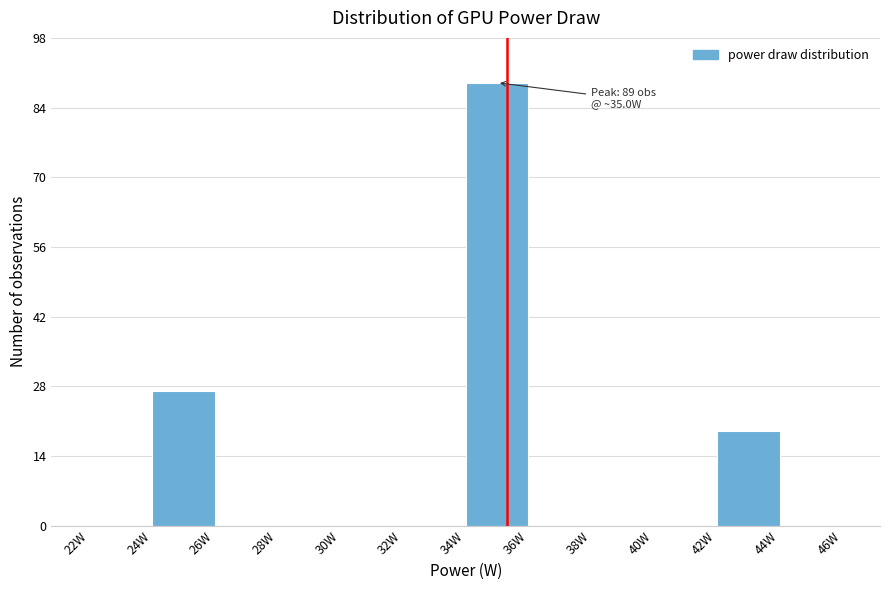

Over which range of the x-axis is the bar tallest?

34 to 36